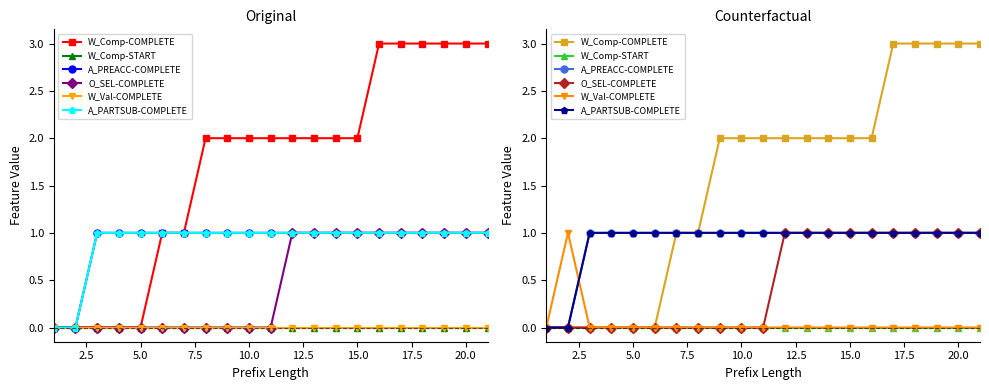

True or false: A_PARTSUB-COMPLETE and W_Comp-START cross at least once.

False